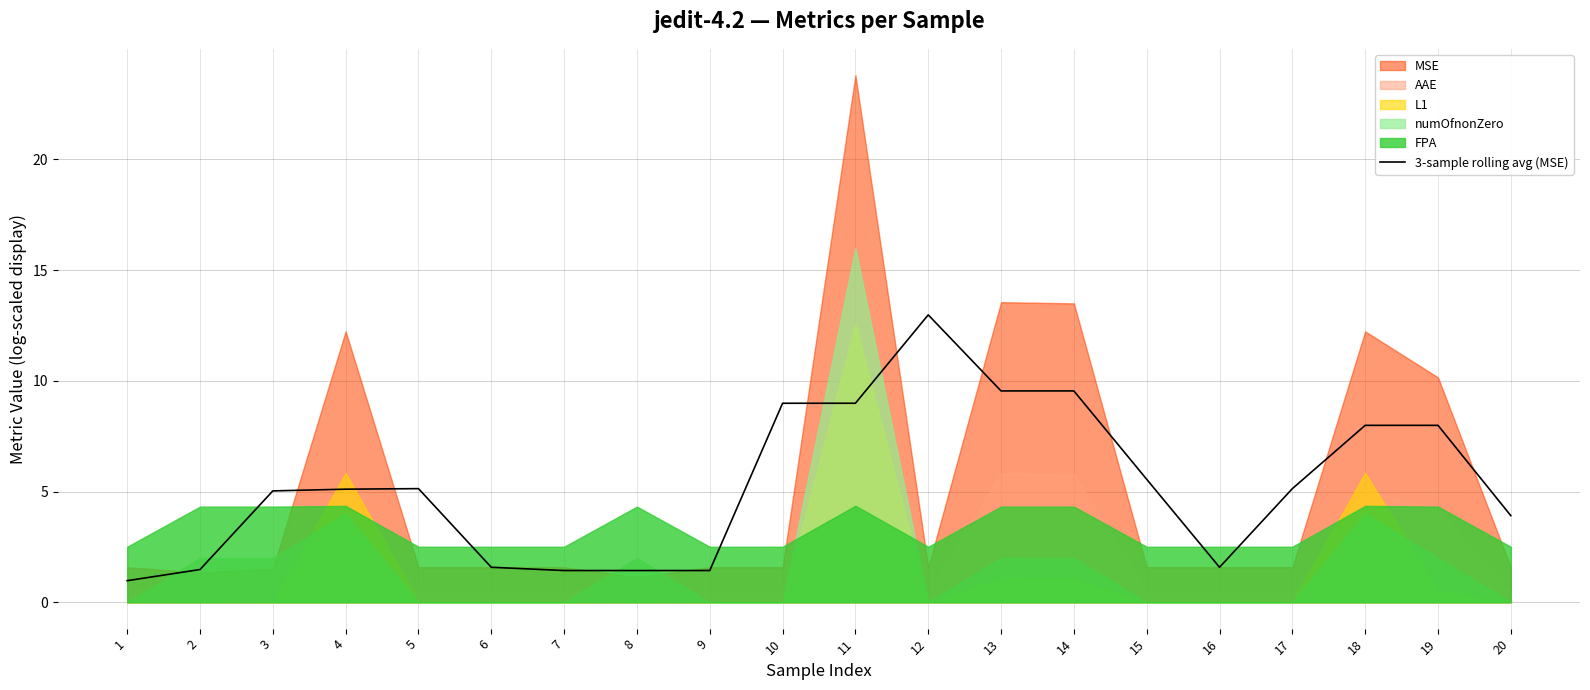

List the labels in order of value, largest first.

12, 13, 14, 10, 11, 18, 19, 15, 17, 5, 4, 3, 20, 6, 16, 2, 7, 8, 9, 1